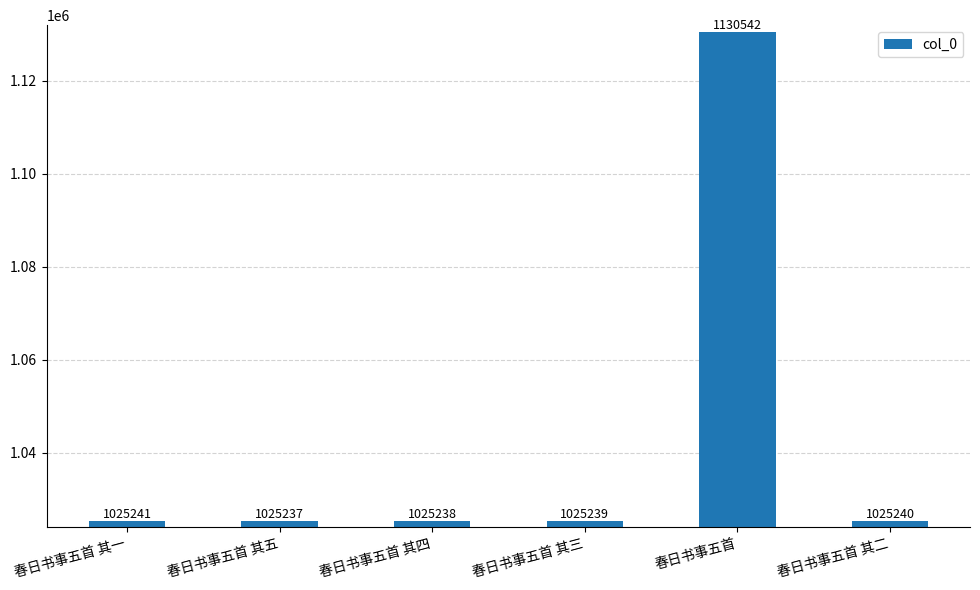

List the labels in order of value, smallest first.

春日书事五首 其五, 春日书事五首 其四, 春日书事五首 其三, 春日书事五首 其二, 春日书事五首 其一, 春日书事五首